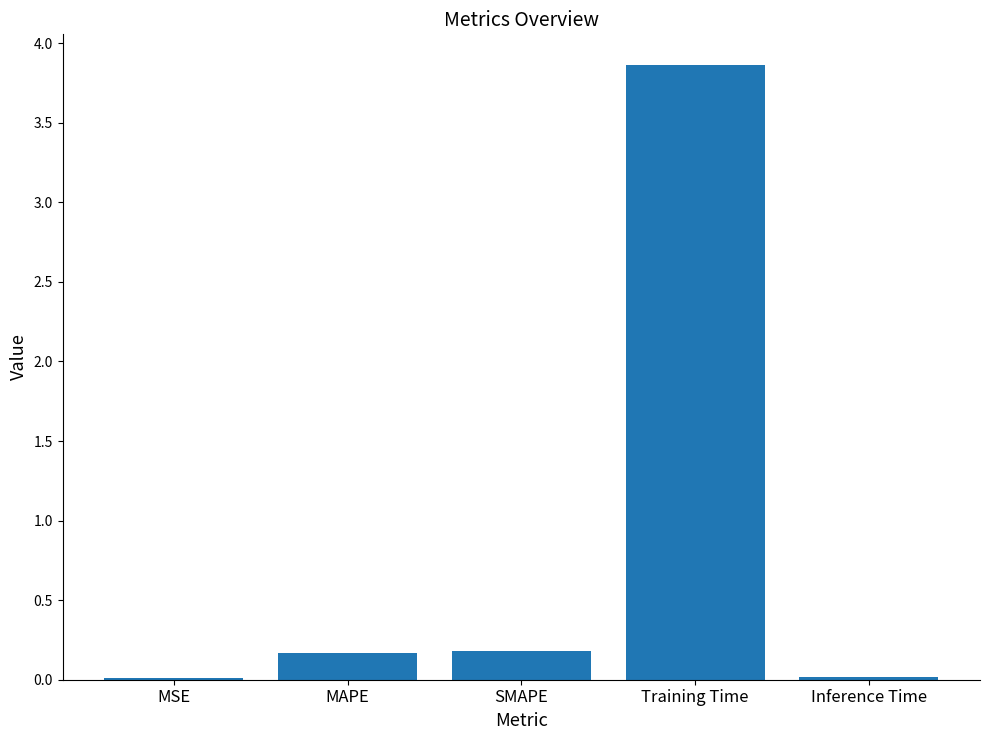

What is the sum of the values at SMAPE and Training Time?

4.0